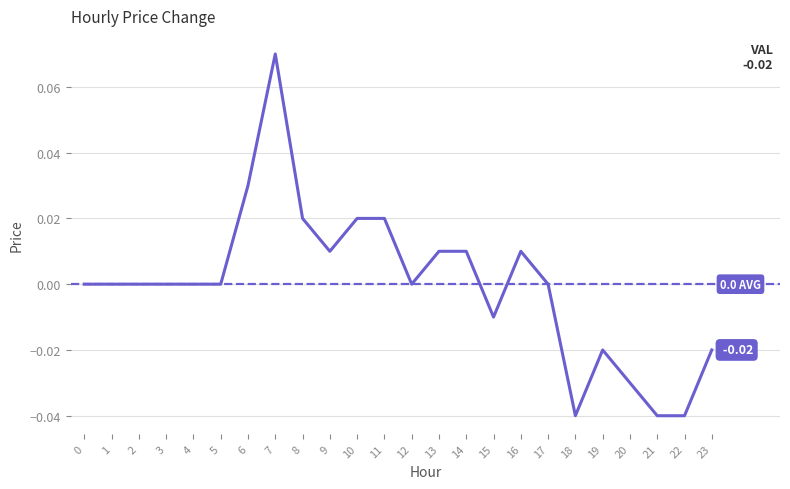

At which label does the data first exceed 0?

6